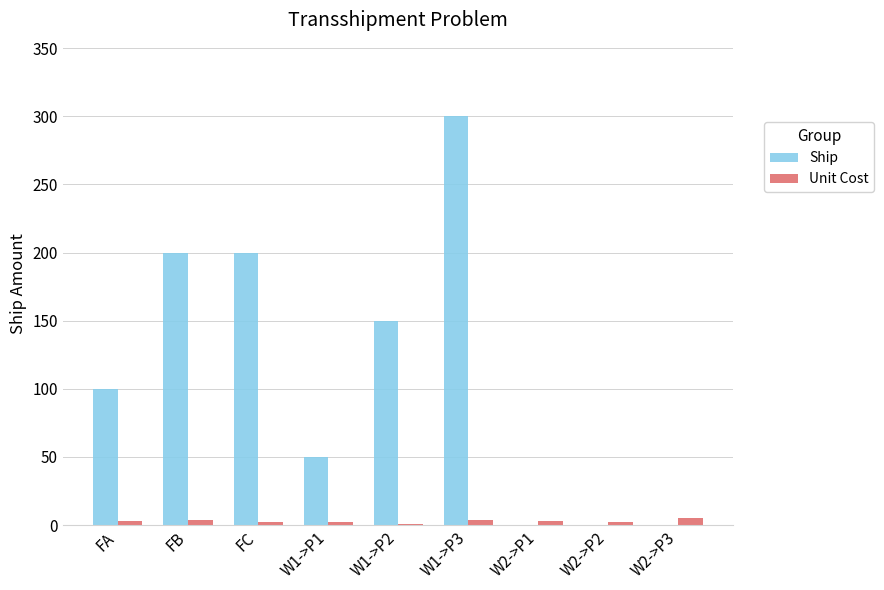

At which category is the sum across all series the highest?

W1->P3